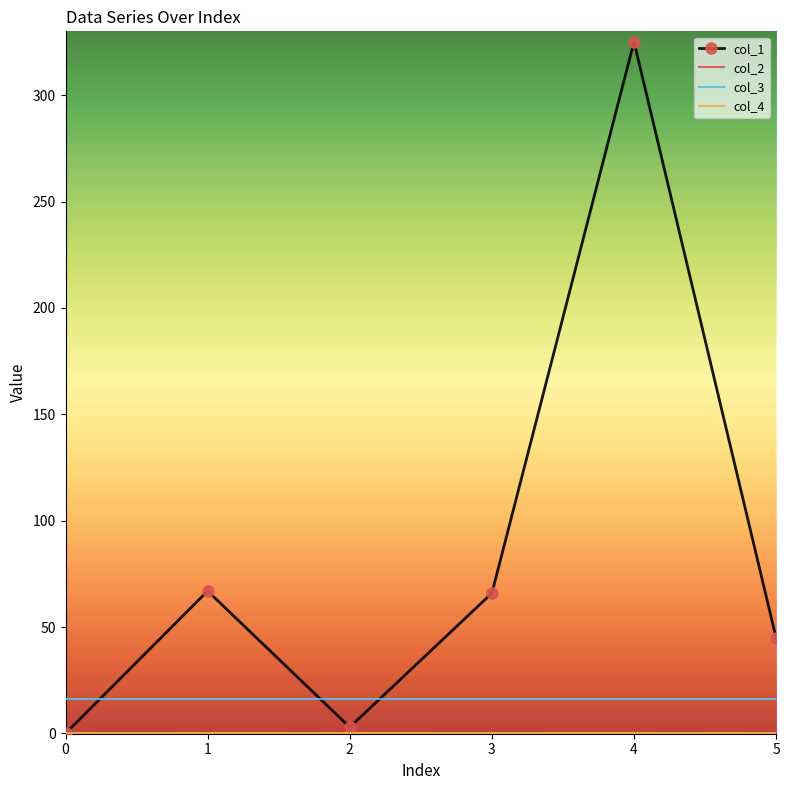

How many series are shown in this chart?

4